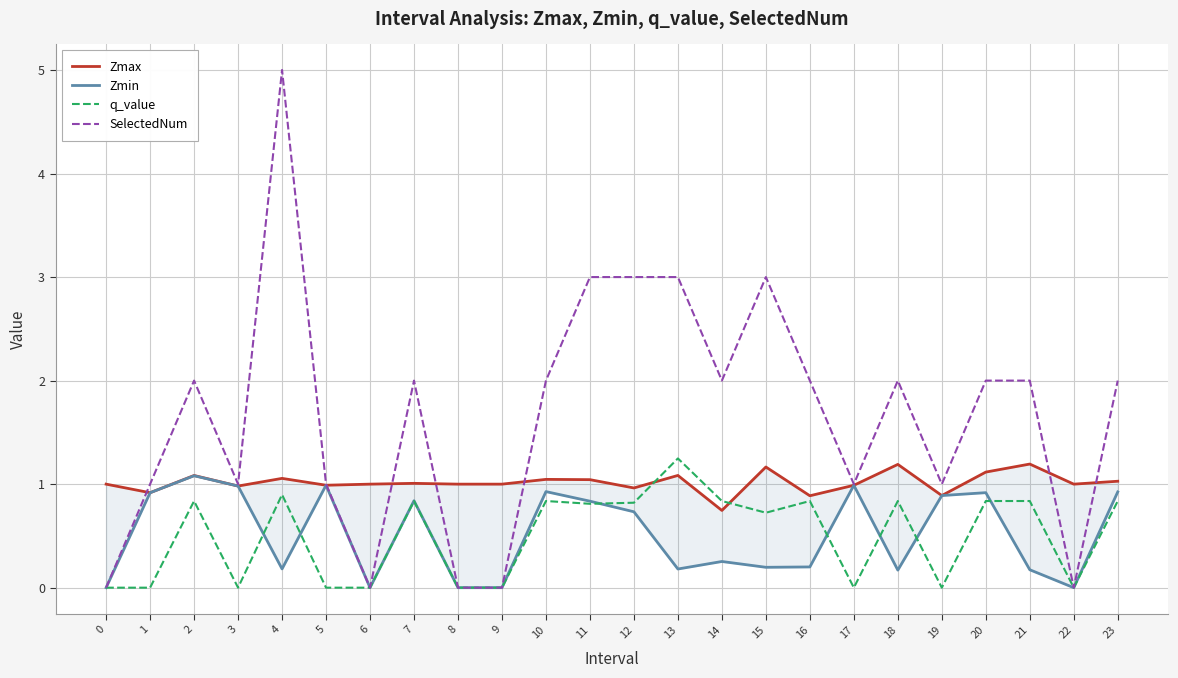

Does the chart display data point markers on the line(s)?

No